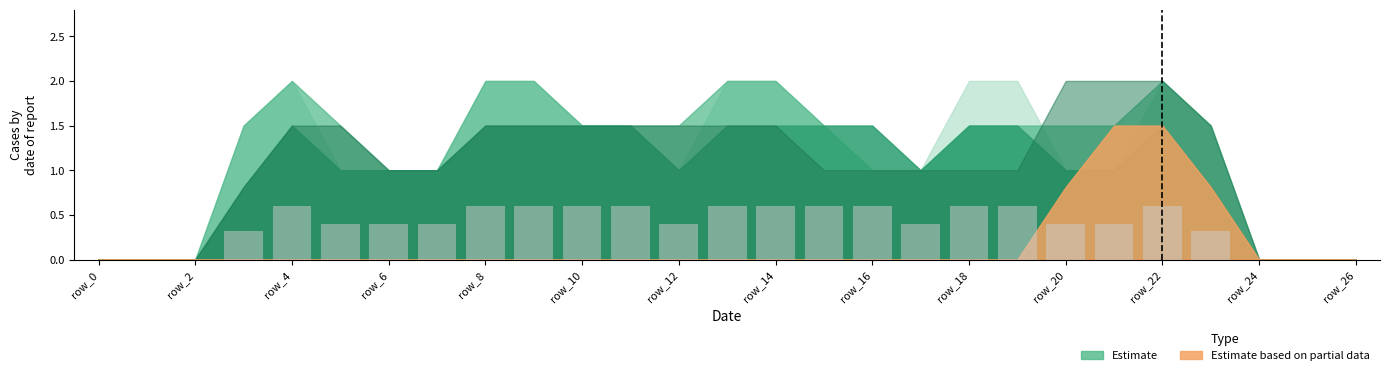

How many series are shown in this chart?

1